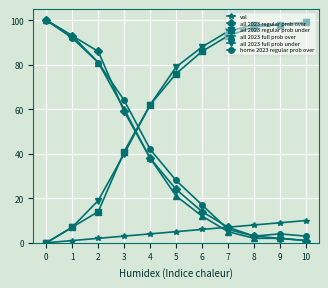

What is the greatest value displayed?

100